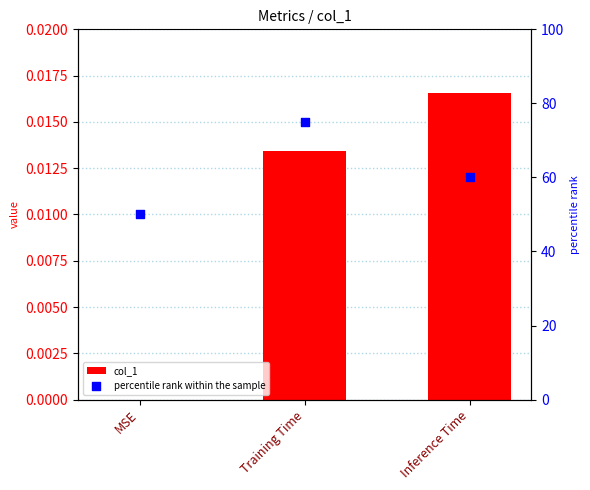

Which series contains the highest Y value?

percentile rank within the sample